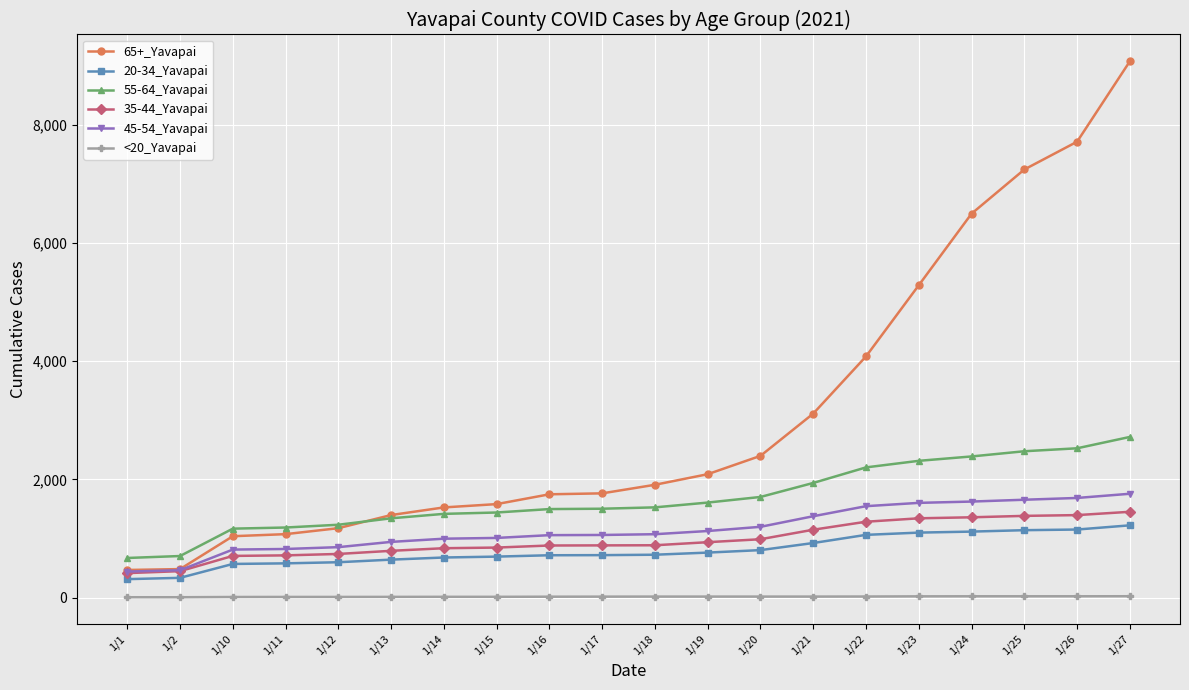

What is the sum of the 35-44_Yavapai values at 1/23 and 1/11?

2055